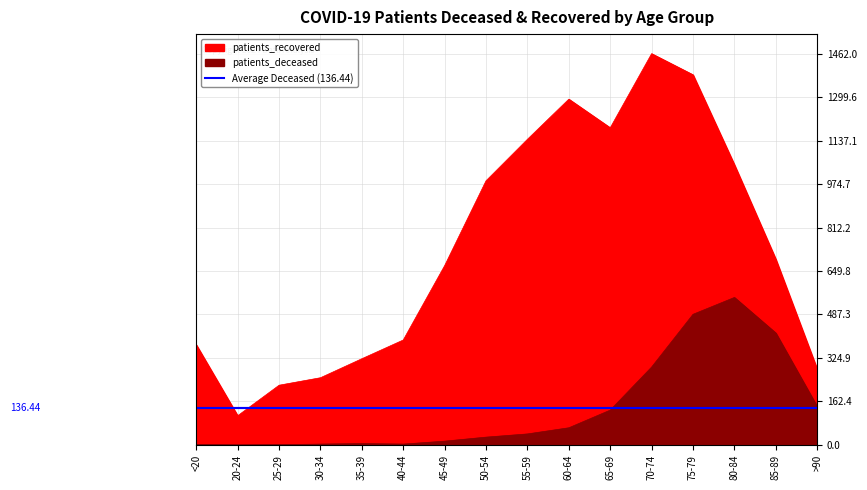

What is the label of the 2nd point from the left?

20-24